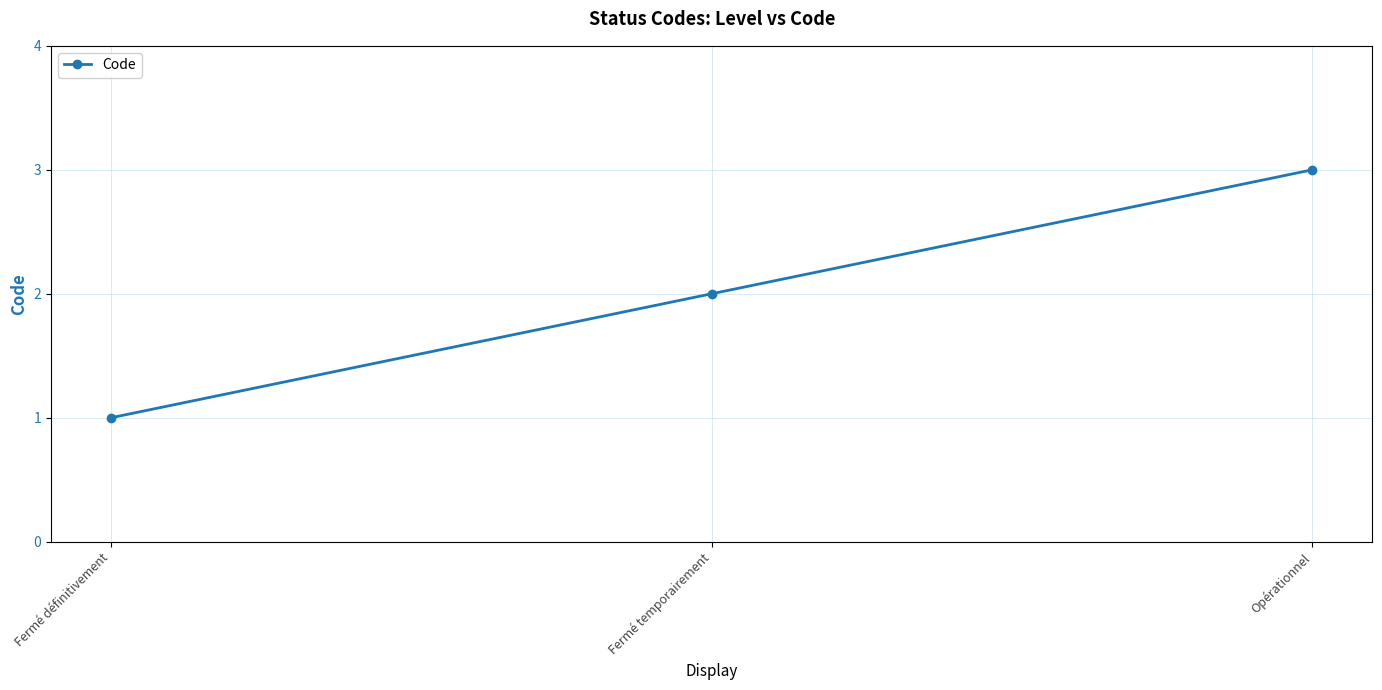

Reading left to right, what are all the values shown in this chart?

1	2	3